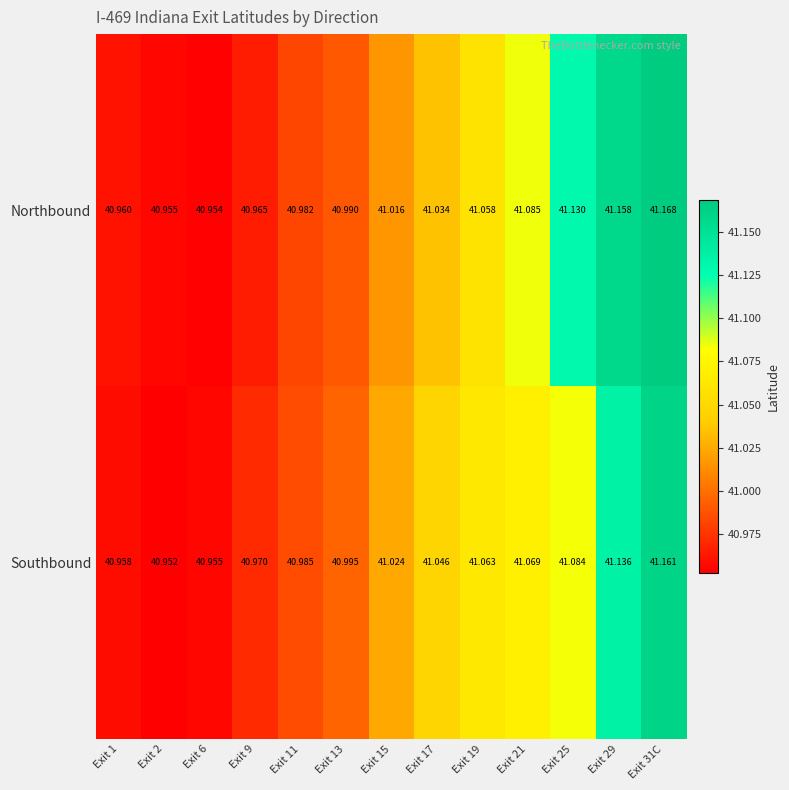

Which series changed the most between Exit 2 and Exit 15?

Southbound